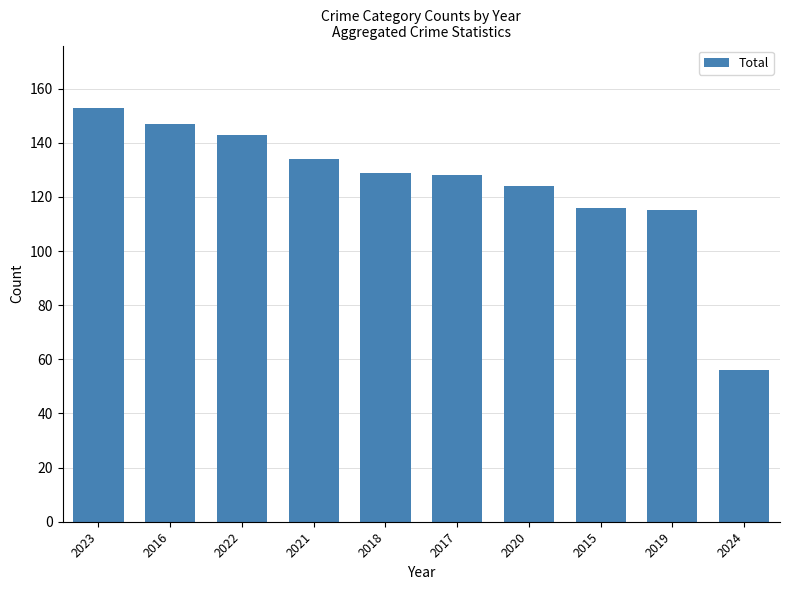

True or false: the data shows 129 at 2018.

True